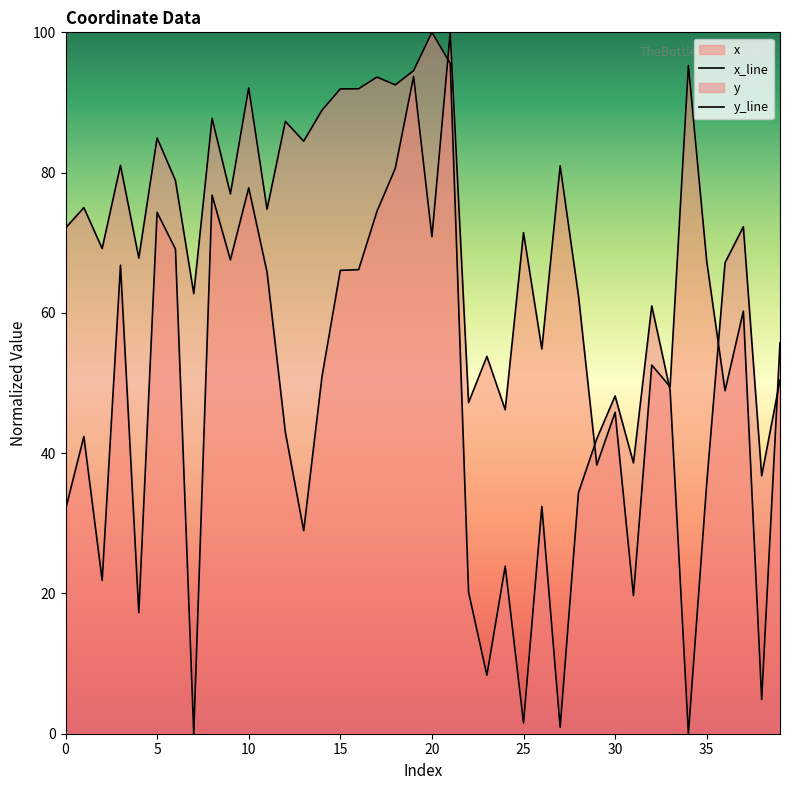

How many data points in x_line are less than 60?

20